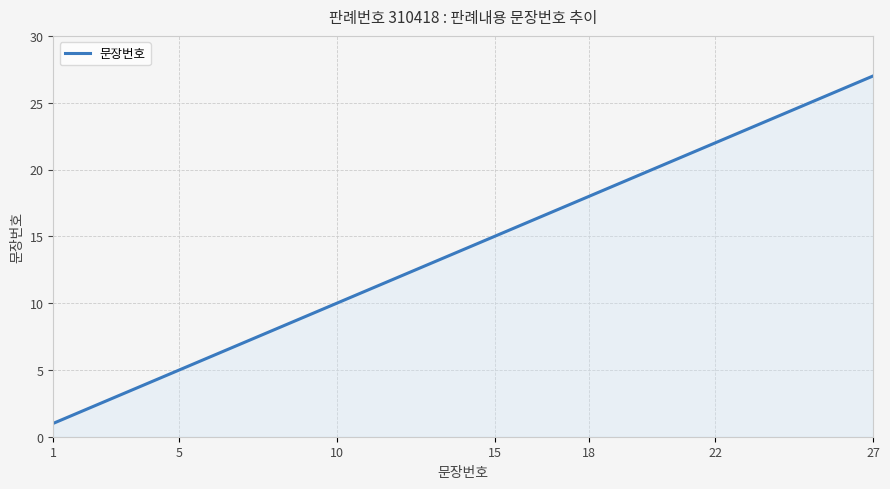

What is the difference between the maximum and minimum values?

26